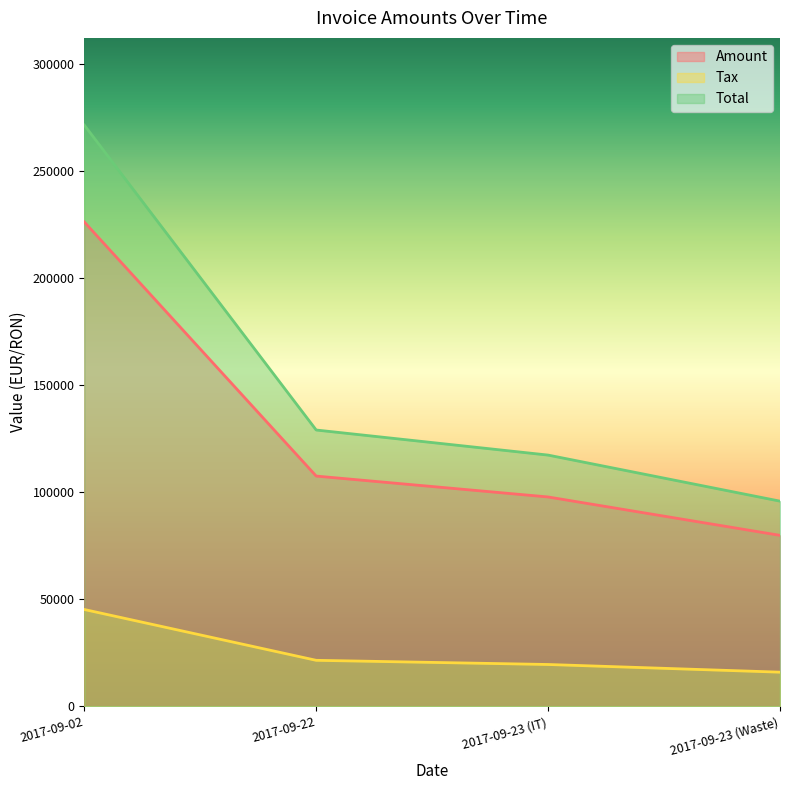

What is the average value of the Amount series?

127804.8